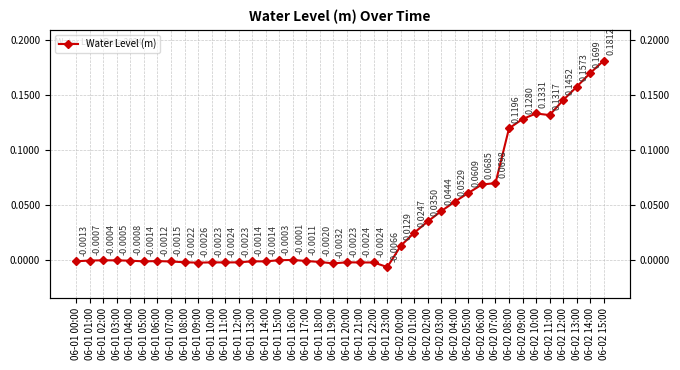

What is the change in value from 06-02 07:00 to 06-02 11:00?

+0.1